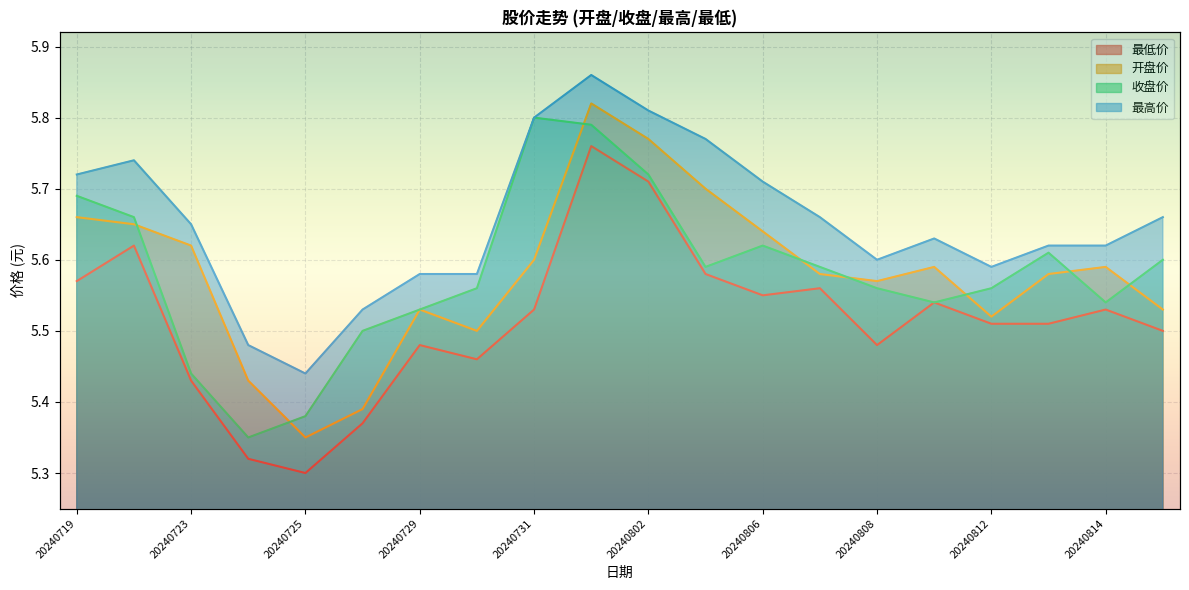

What is the sum of all 最低价 values?

110.3